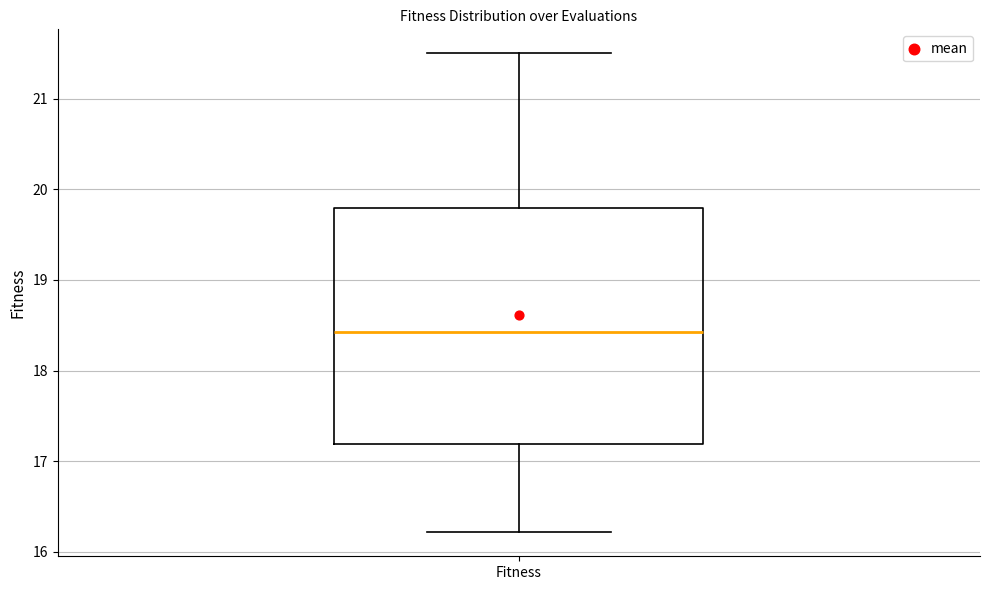

Transcribe this box plot: give where the median line is, the range the box spans, and where the two whiskers end, as read against the y-axis. The values are not printed on the chart, so give them approximately, as read against the axis.

median 18.4, box 17.2 to 19.8, whiskers 16.2 to 21.5